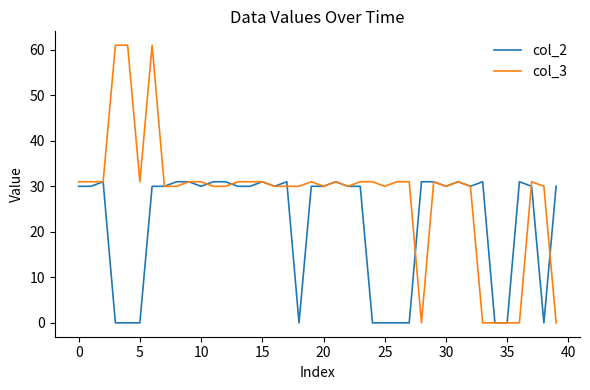

True or false: col_3 and col_2 cross at least once.

True